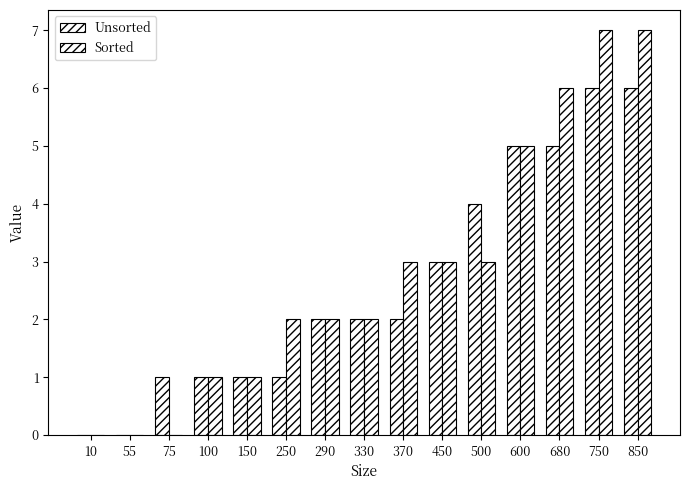

How many groups of bars are there?

15